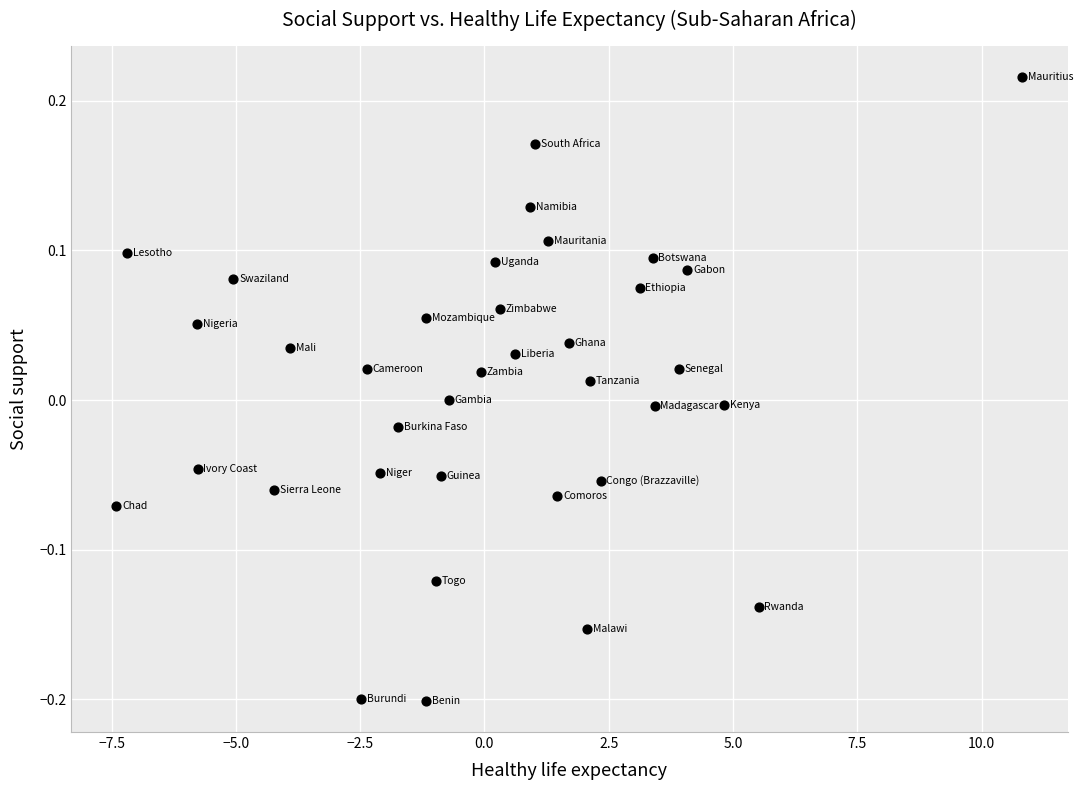

What is the range of X values (max minus min)?

18.2